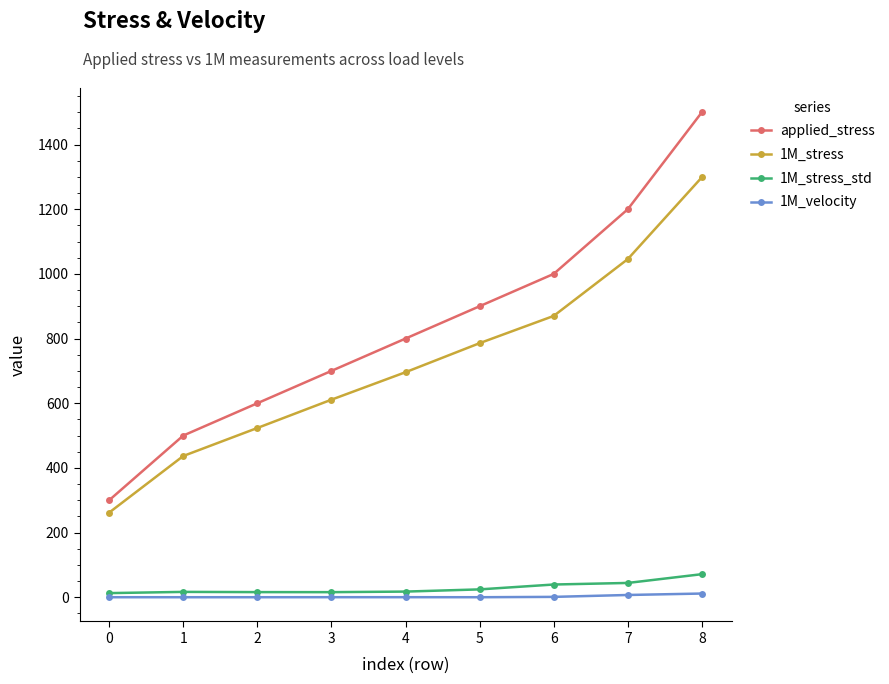

Between 3 and 6, which series saw the biggest shift?

applied_stress